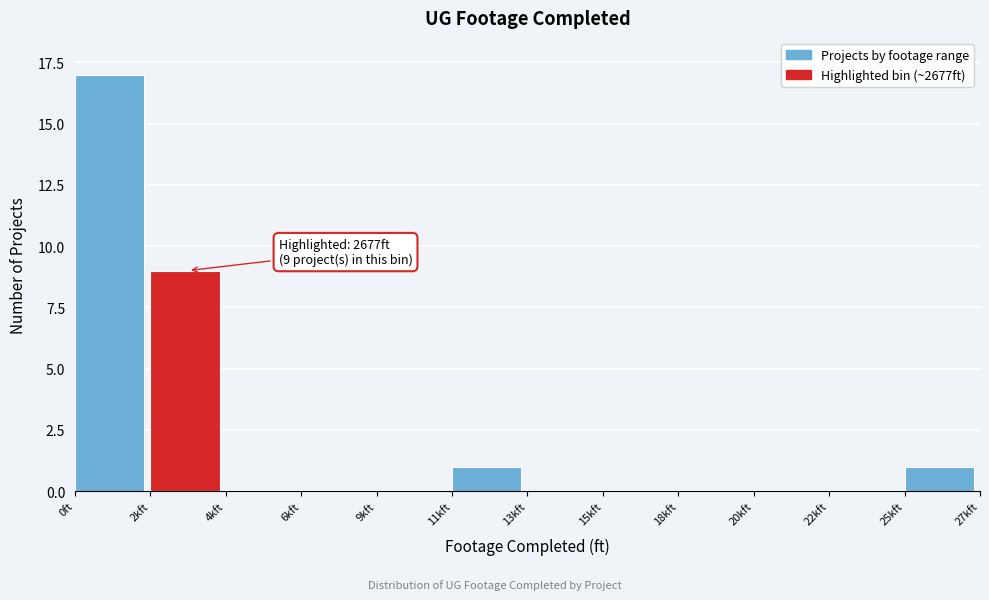

Reading right to left, extract all data points from this chart.

25kft=1	22kft=0	20kft=0	18kft=0	15kft=0	13kft=0	11kft=1	9kft=0	6kft=0	4kft=0	2kft=9	0ft=17